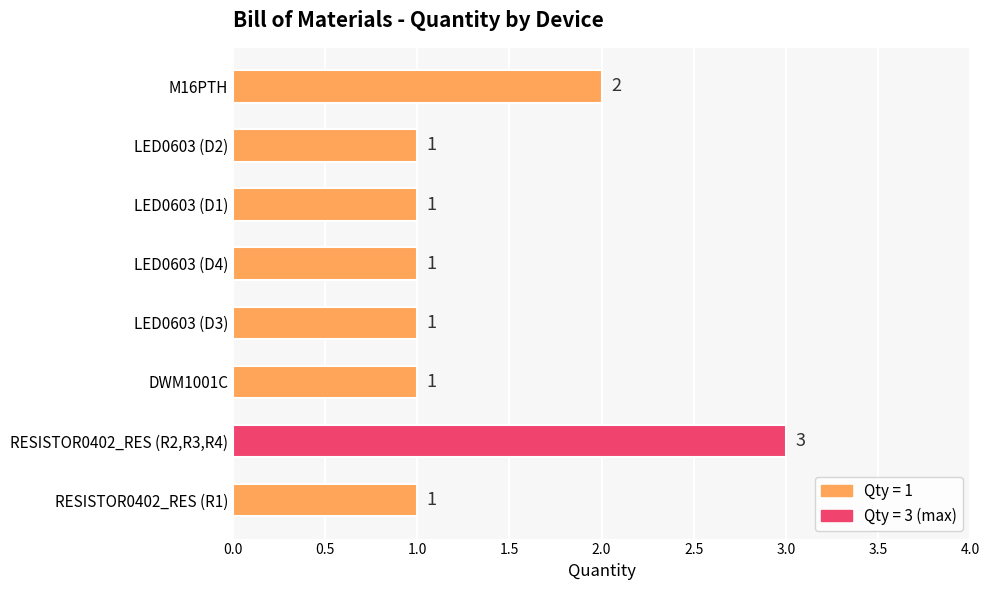

Approximately how many times larger is the value at LED0603 (D3) compared to DWM1001C?

1.0